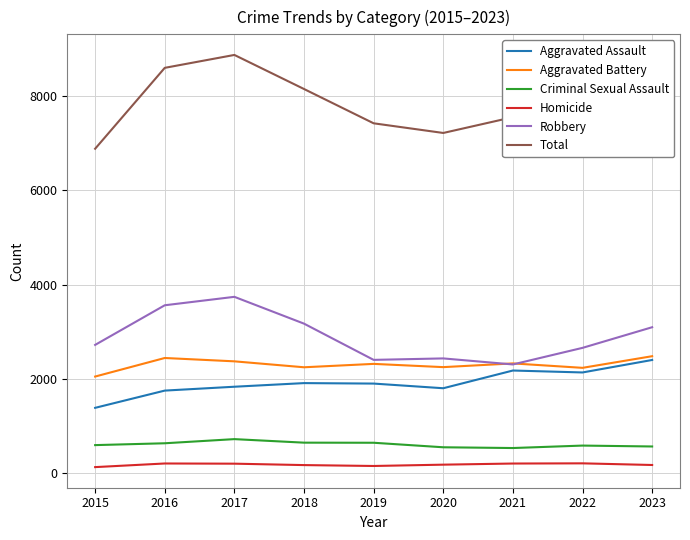

Is it true that Homicide equals 129 at 2015?

True